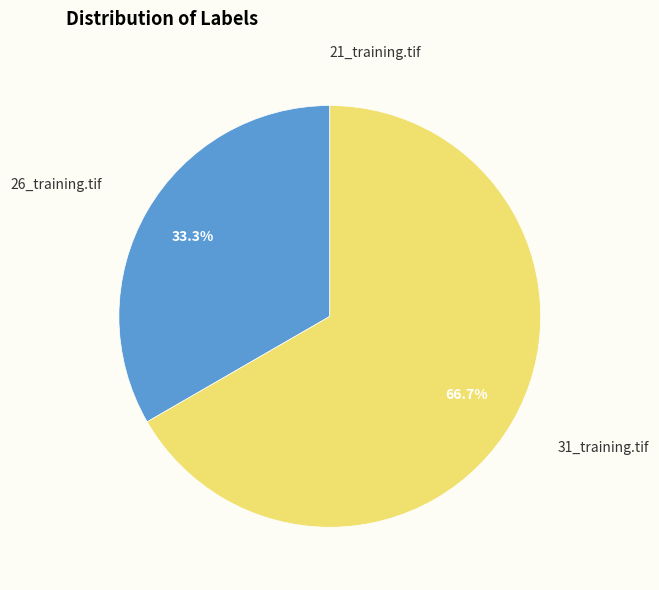

Which category has the biggest portion of the pie?

31_training.tif